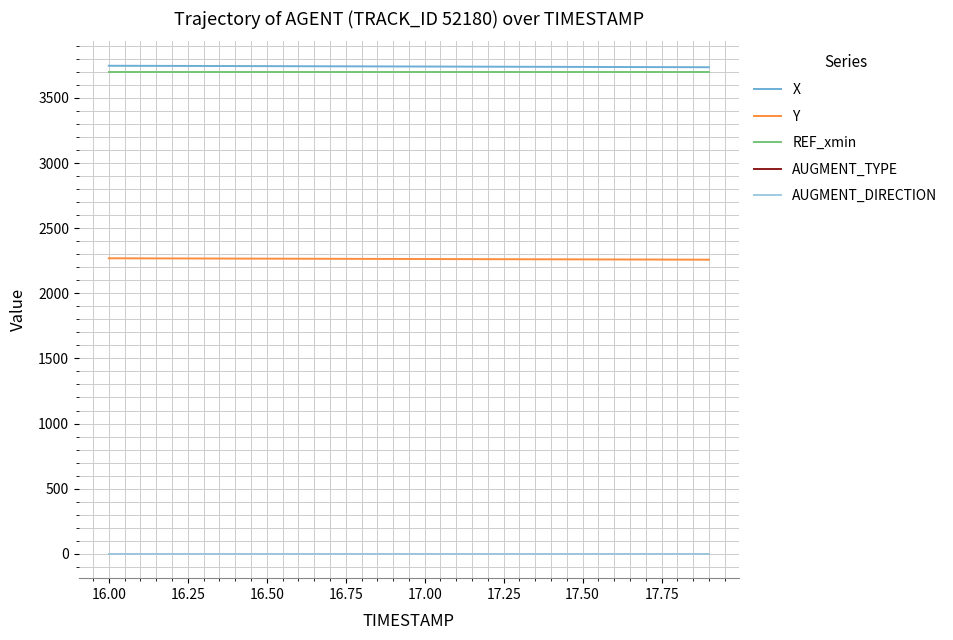

What is the average value of the Y series?

2263.5